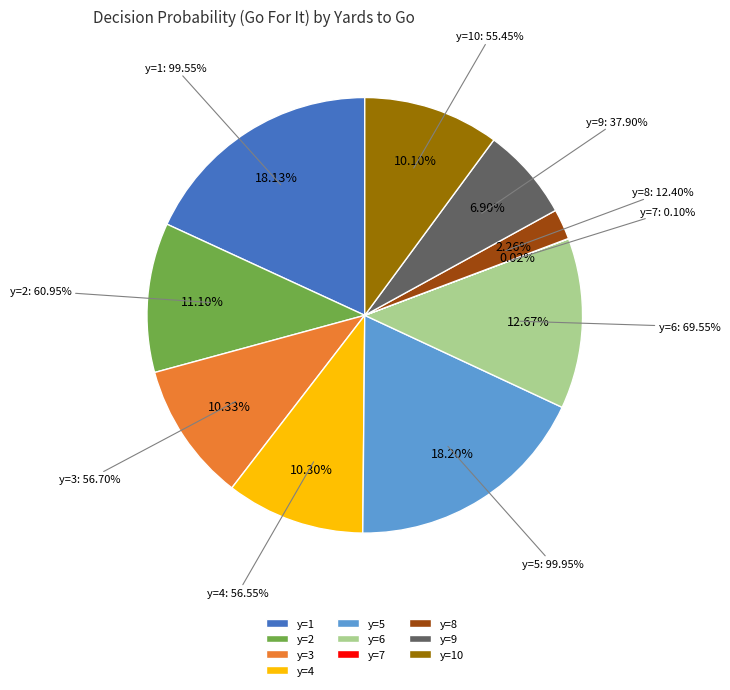

Is y=8 the majority of the pie?

No